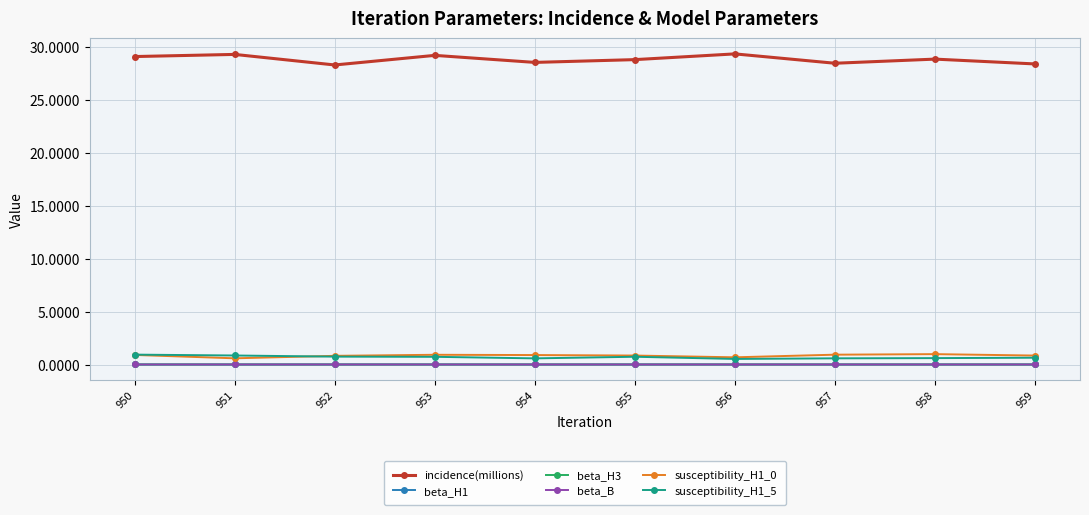

How many series are shown in this chart?

6